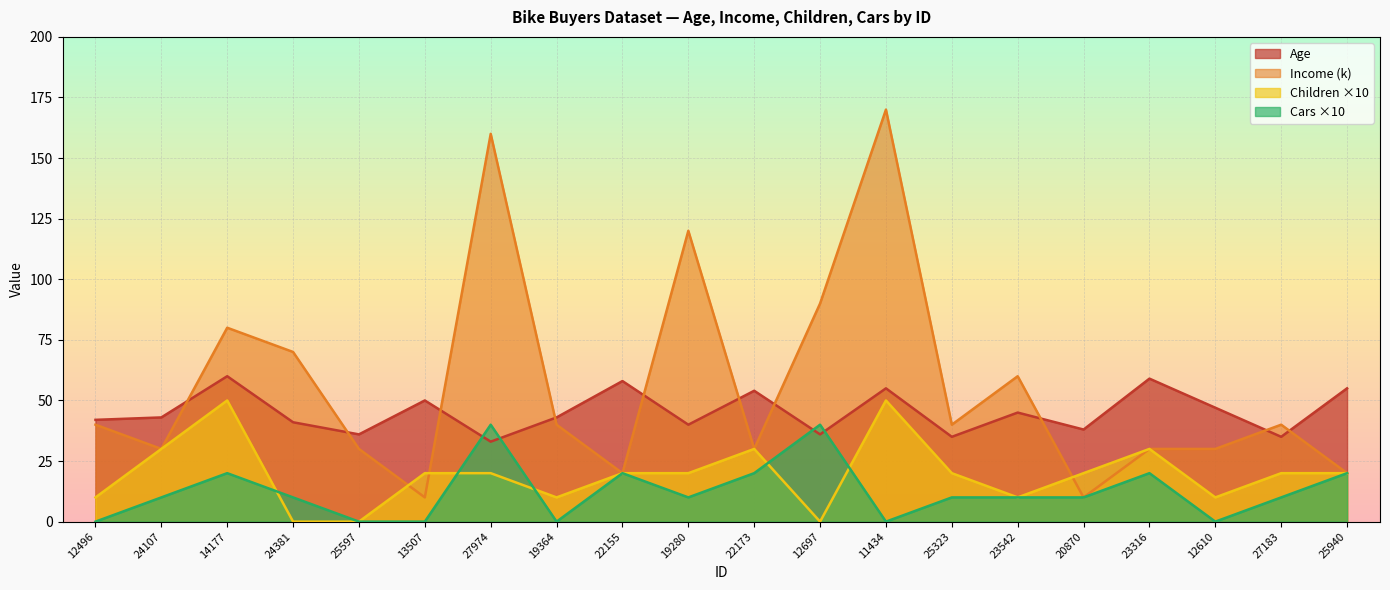

Reading left to right, what are all the values shown in this chart?

Age: 12496=42	24107=43	14177=60	24381=41	25597=36	13507=50	27974=33	19364=43	22155=58	19280=40	22173=54	12697=36	11434=55	25323=35	23542=45	20870=38	23316=59	12610=47	27183=35	25940=55
Income: 12496=40	24107=30	14177=80	24381=70	25597=30	13507=10	27974=160	19364=40	22155=20	19280=120	22173=30	12697=90	11434=170	25323=40	23542=60	20870=10	23316=30	12610=30	27183=40	25940=20
Children: 12496=10	24107=30	14177=50	24381=0	25597=0	13507=20	27974=20	19364=10	22155=20	19280=20	22173=30	12697=0	11434=50	25323=20	23542=10	20870=20	23316=30	12610=10	27183=20	25940=20
Cars: 12496=0	24107=10	14177=20	24381=10	25597=0	13507=0	27974=40	19364=0	22155=20	19280=10	22173=20	12697=40	11434=0	25323=10	23542=10	20870=10	23316=20	12610=0	27183=10	25940=20